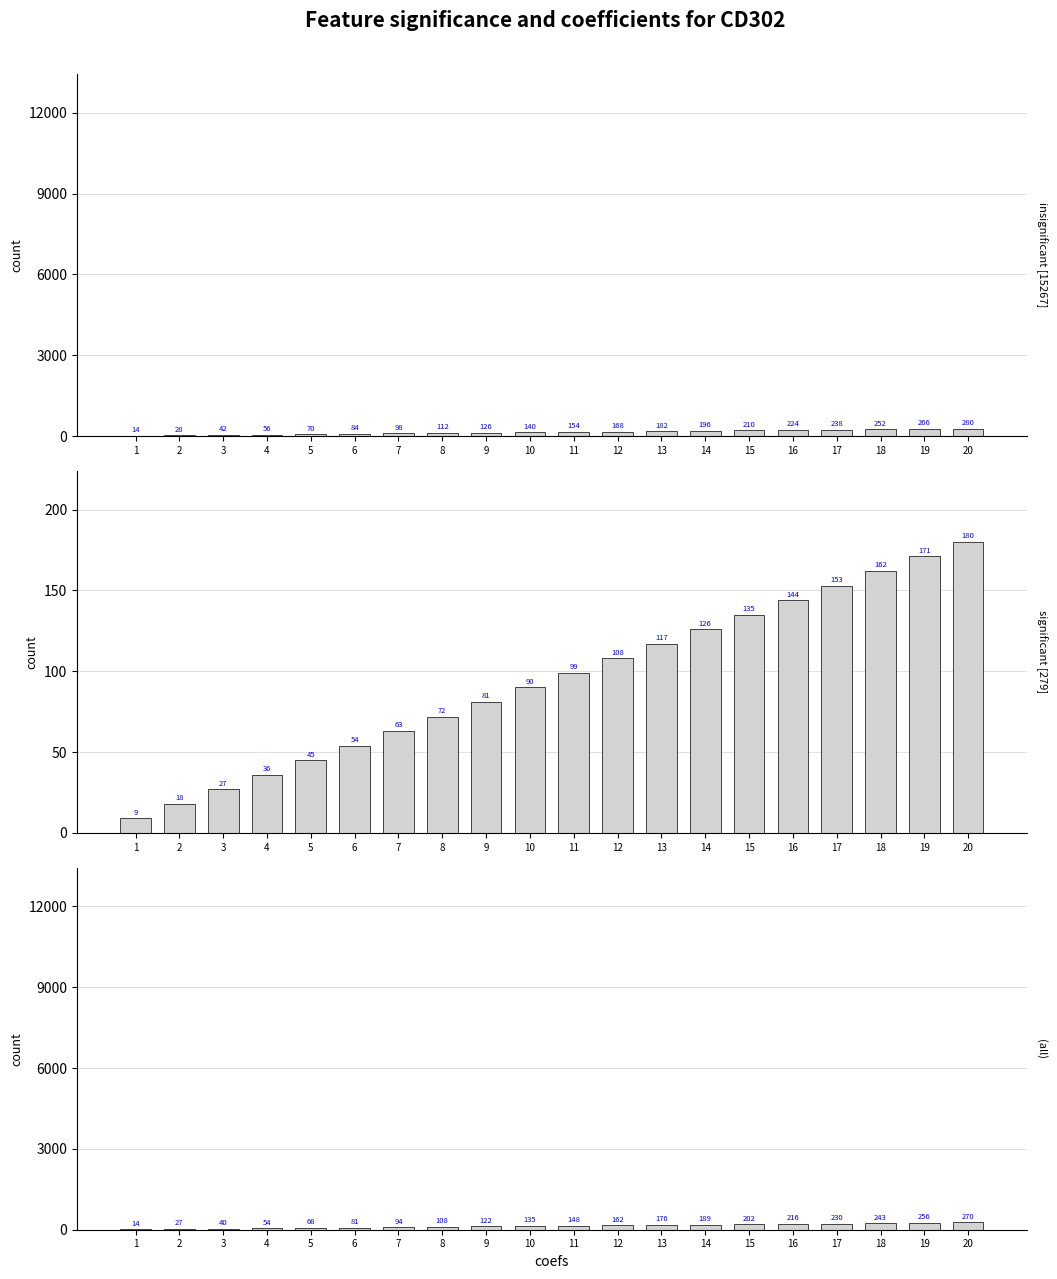

How many data points does each series have?

20